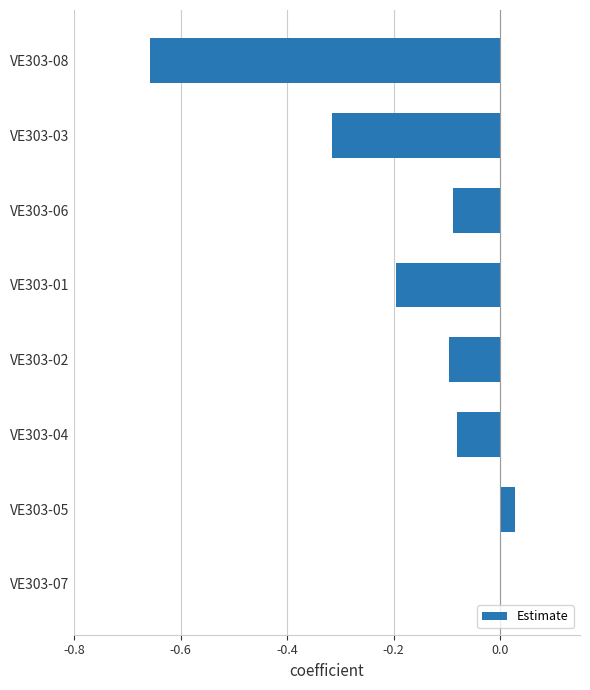

Which label corresponds to the largest value in the chart?

VE303-05